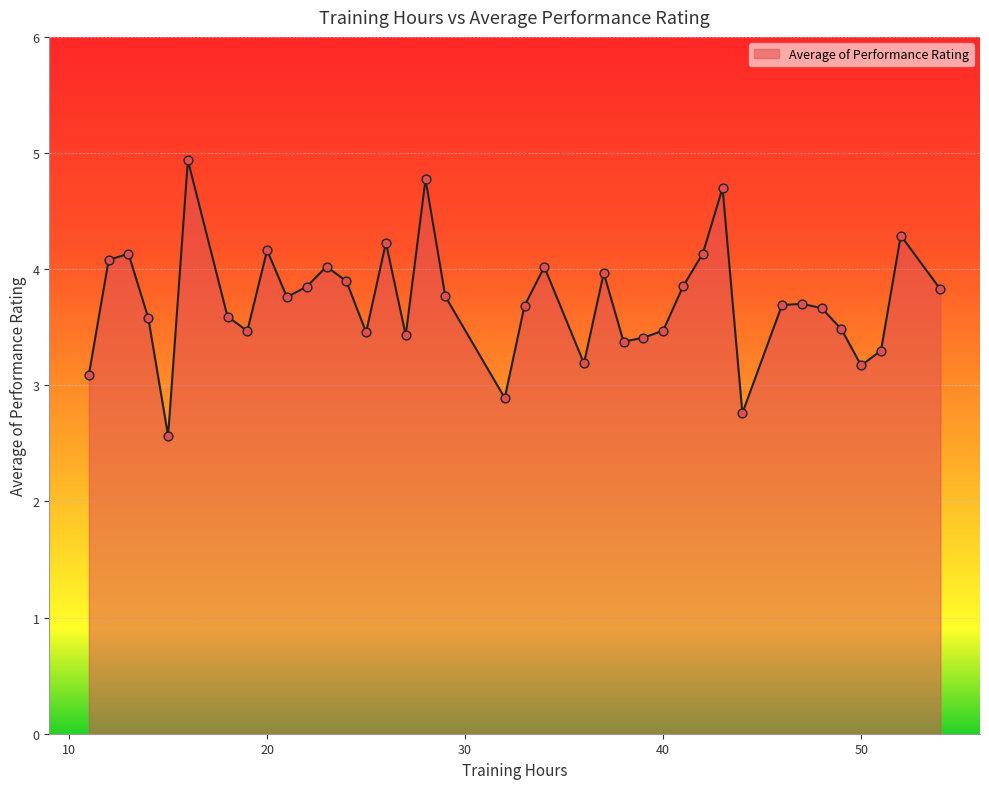

What is the greatest value displayed?

4.9